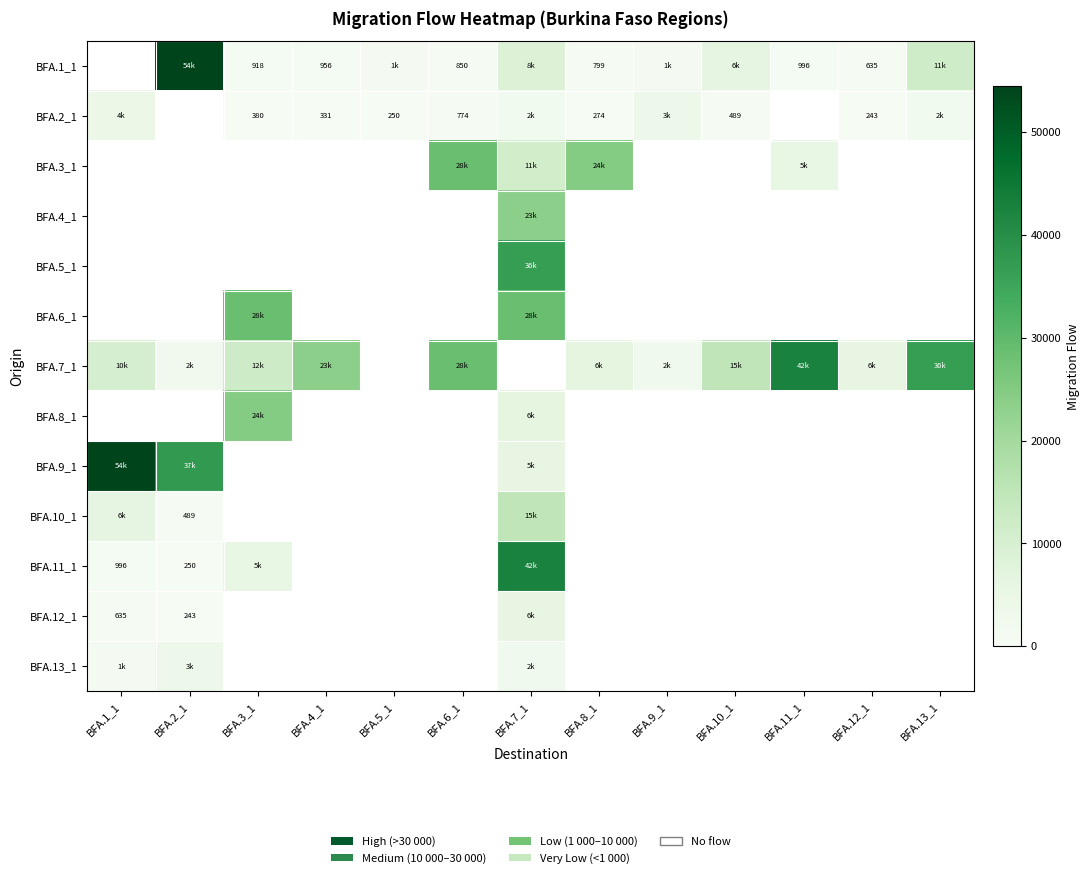

The BFA.2_1 series shows 274 at BFA.8_1. True or false?

True